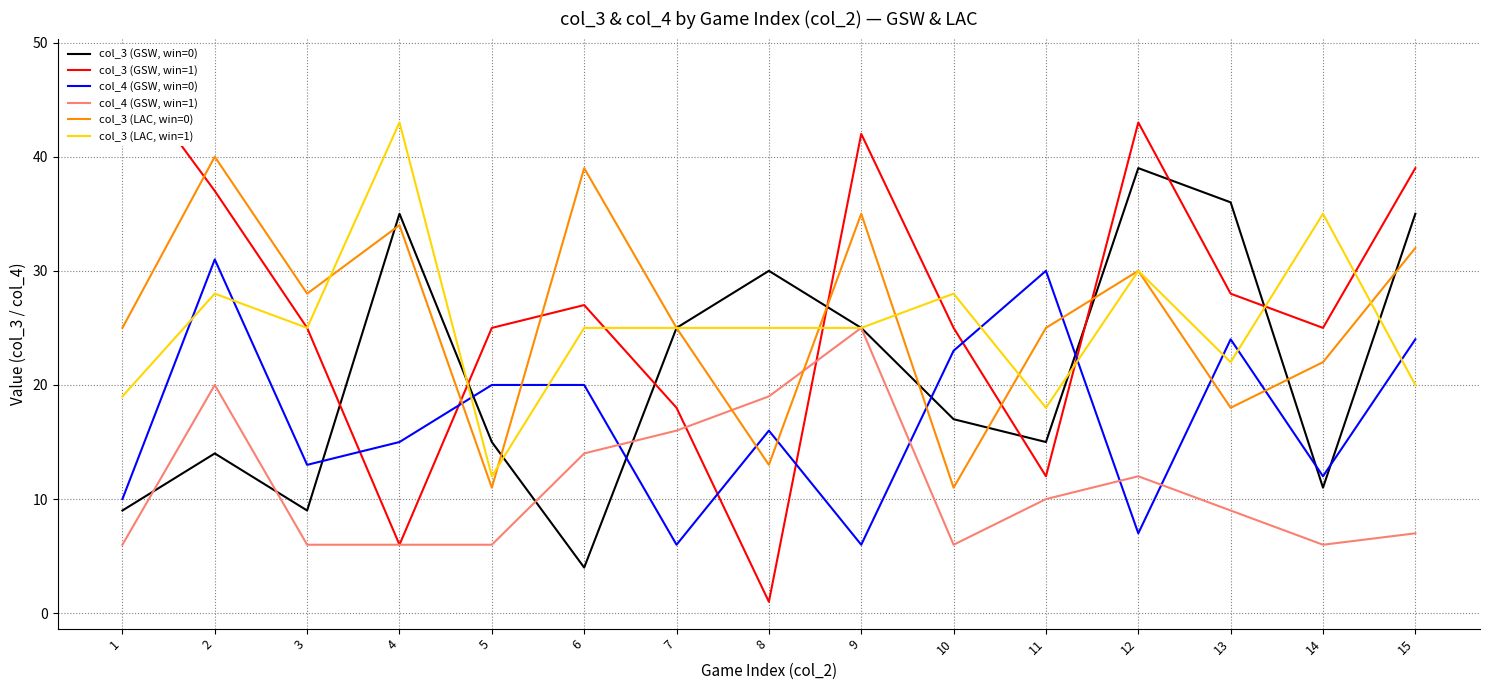

In col_3 (LAC, win=1), how many points are lower than both neighbors (excluding endpoints)?

4